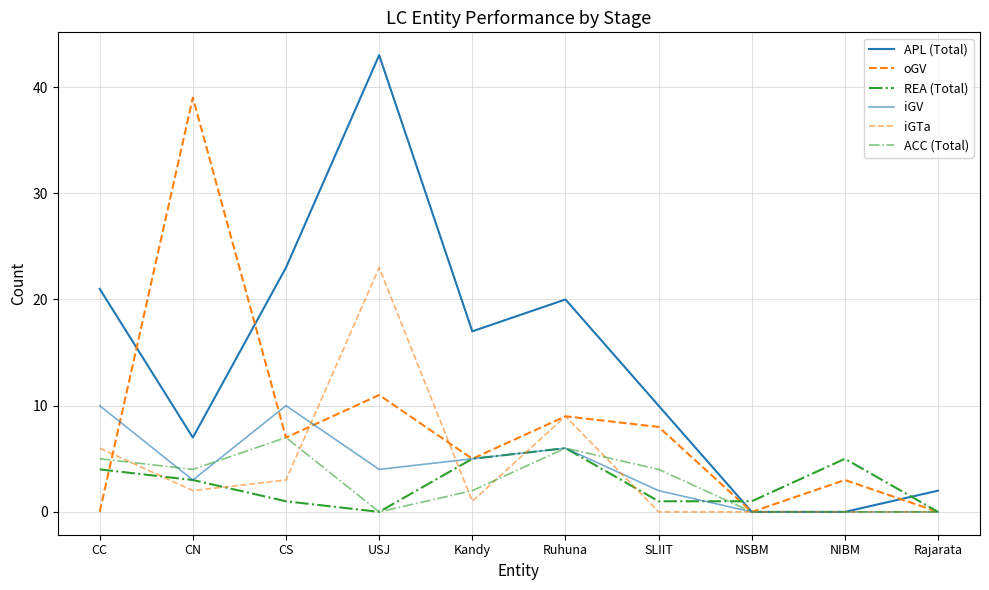

Between CN and NSBM, which series saw the biggest shift?

oGV